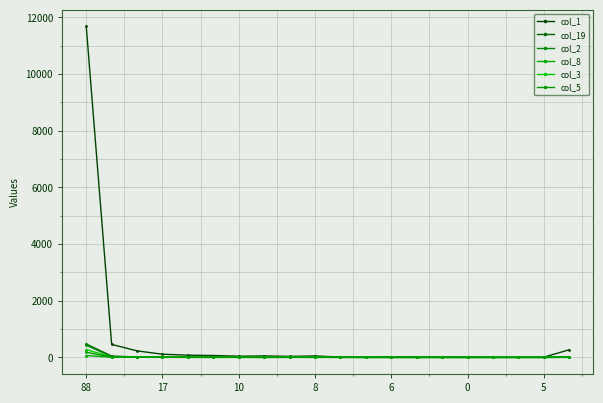

Count the number of data series in this chart.

6